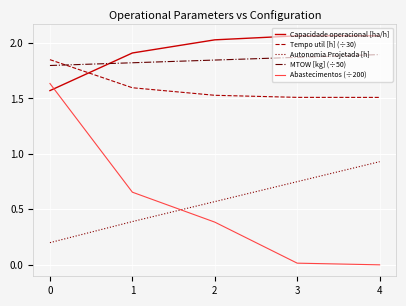

What is the difference between the second highest and second lowest values in the Autonomia Projetada [h] series?

0.4